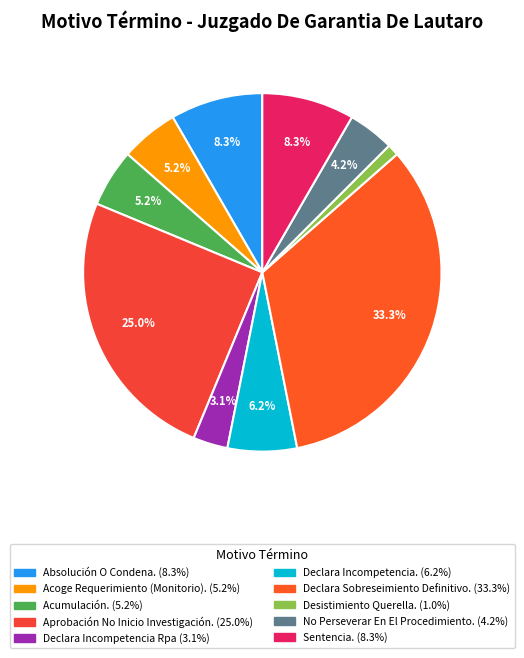

To the nearest percent, what is the difference between the Declara Incompetencia Rpa and Acumulación. slice percentages?

2%